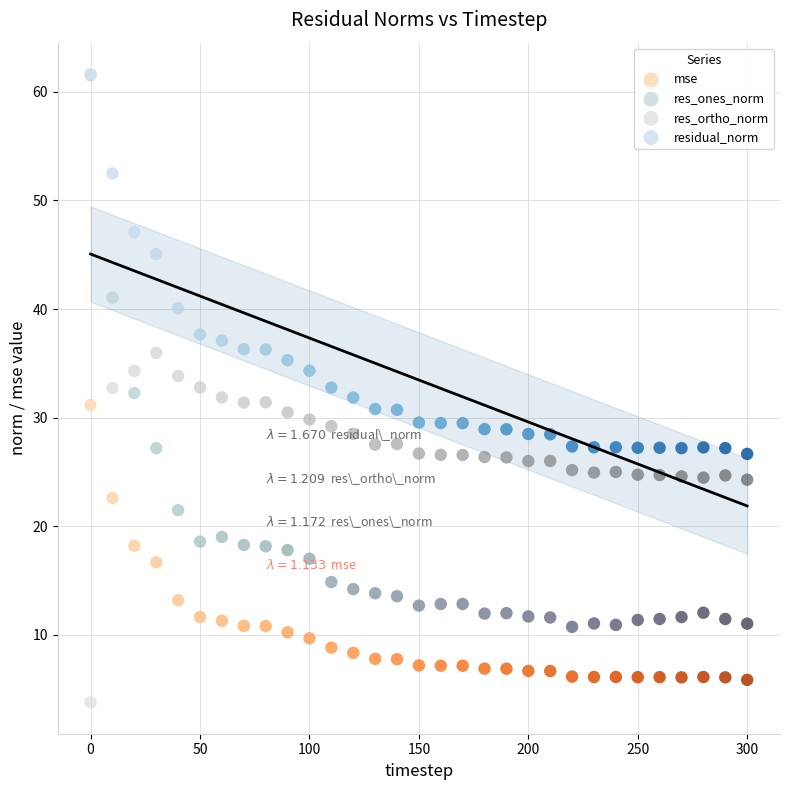

Which series reaches the minimum Y coordinate?

res_ortho_norm